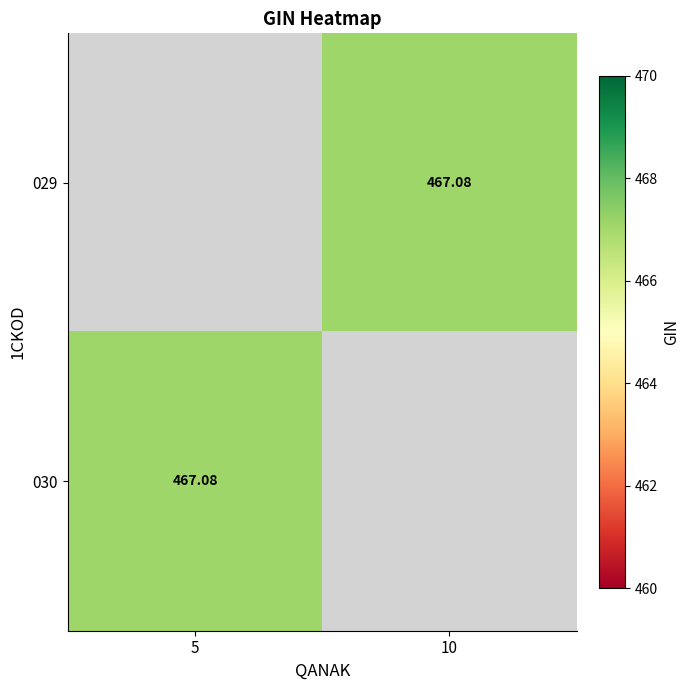

The 029 series shows 467.1 at 10. True or false?

True